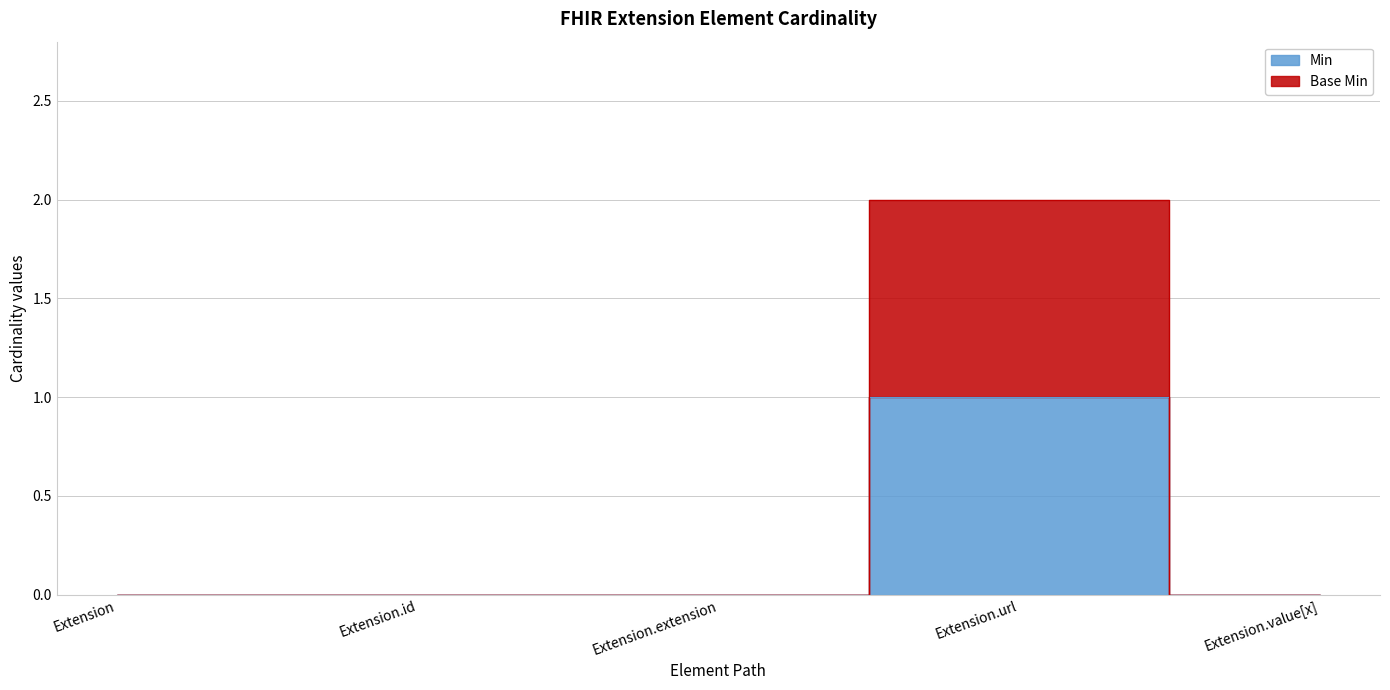

At how many categories does at least one series exceed 0?

1